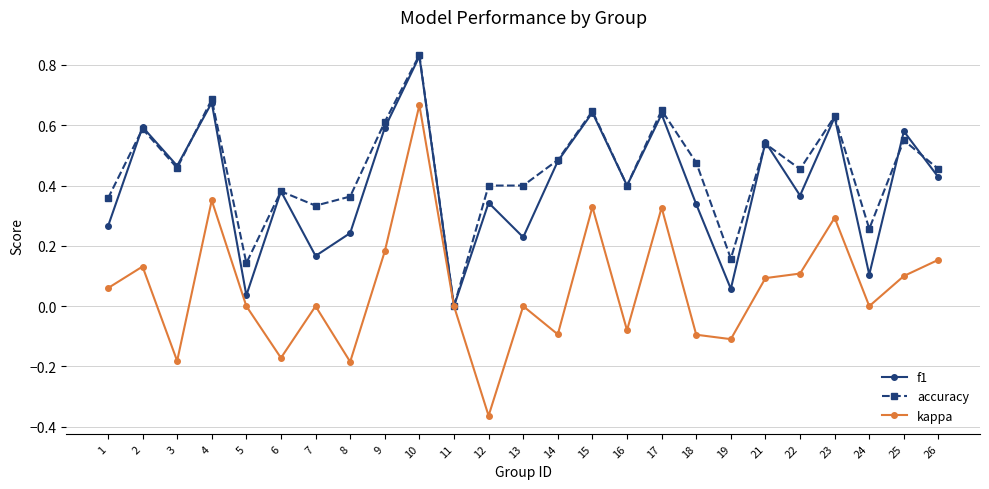

Is it true that kappa equals 0.5 at 4?

False